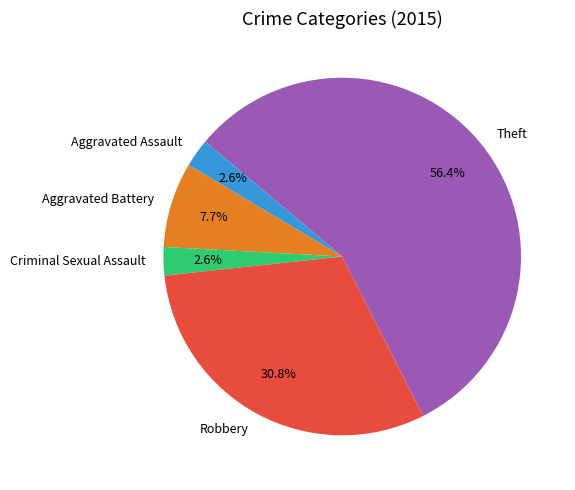

What percentage is NOT represented by Aggravated Battery?

92.3%